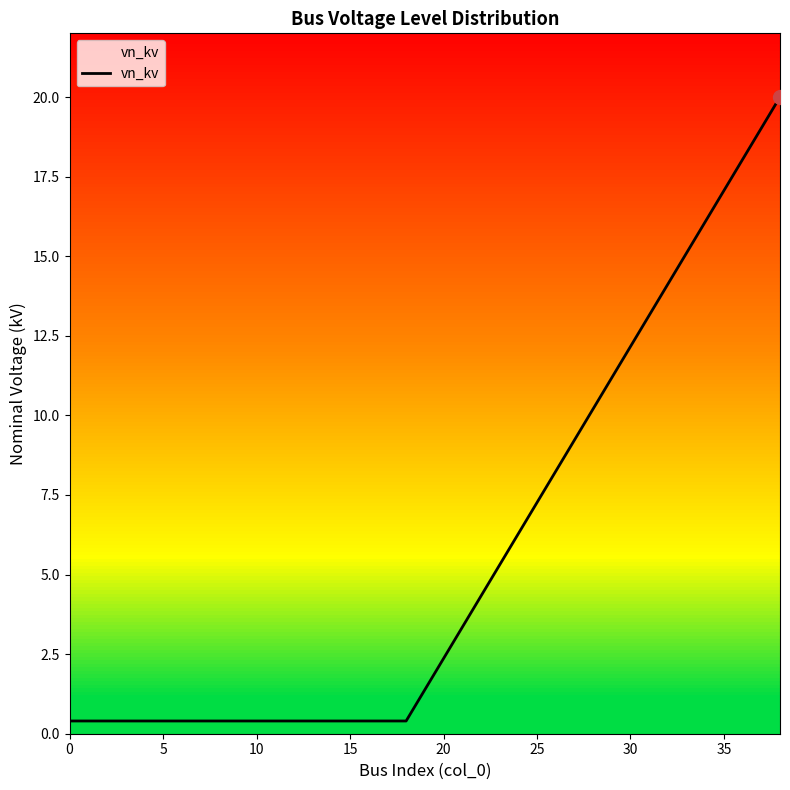

What is the smallest value displayed?

0.4